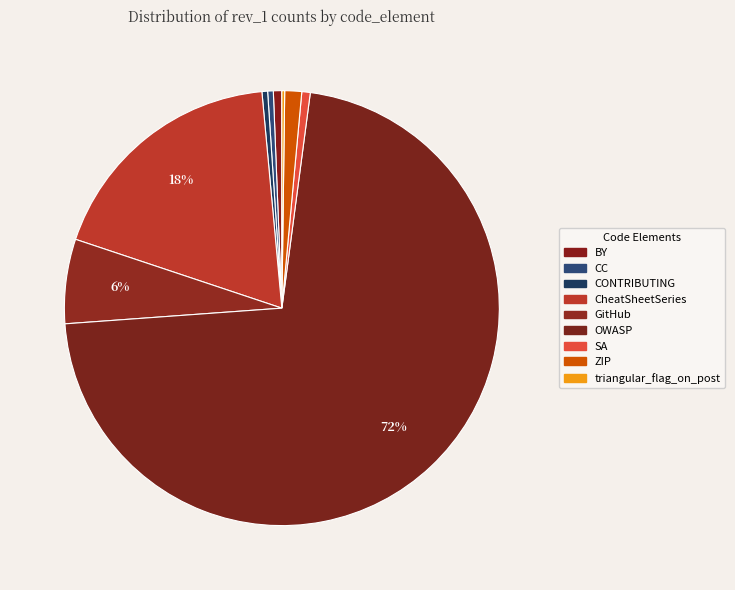

To the nearest percent, what is the difference between the largest and smallest slice percentages?

72%